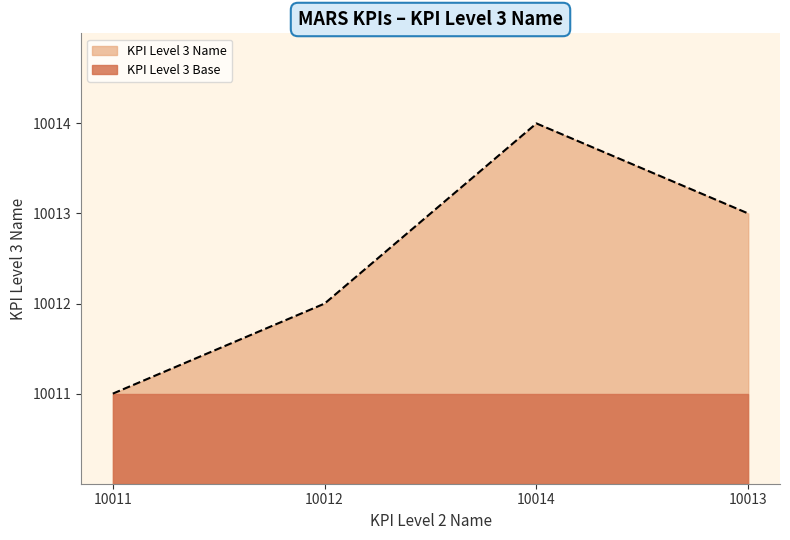

True or false: the data has more than 2 interior local peaks.

False